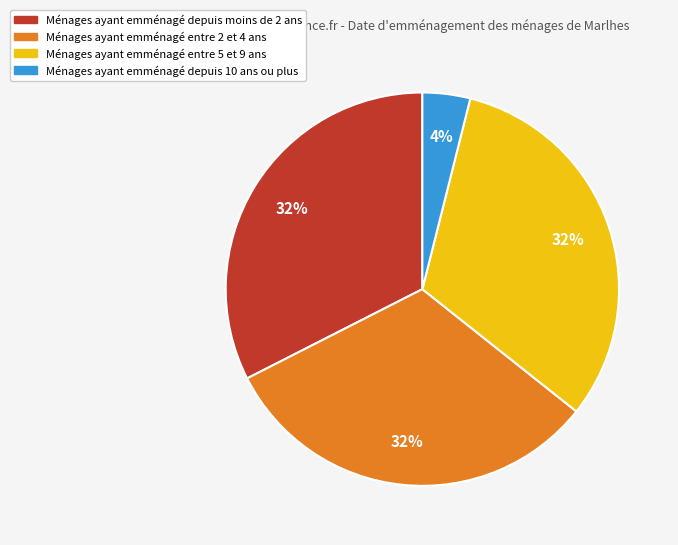

Is there a majority slice in this chart?

No